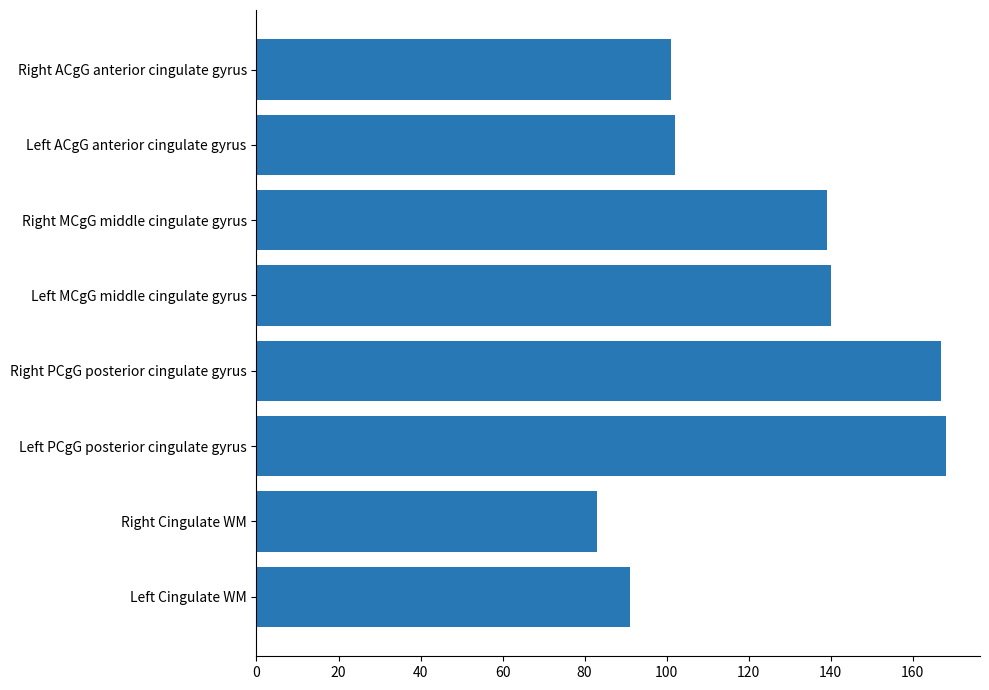

What is the sum of the values at Left PCgG posterior cingulate gyrus and Left ACgG anterior cingulate gyrus?

270